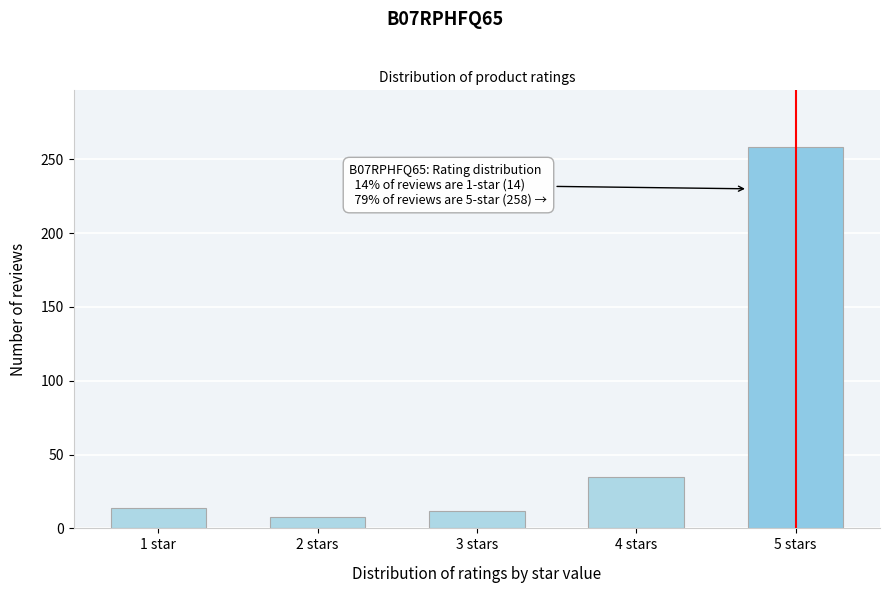

Reading right to left, extract all data points from this chart.

258	35	12	8	14